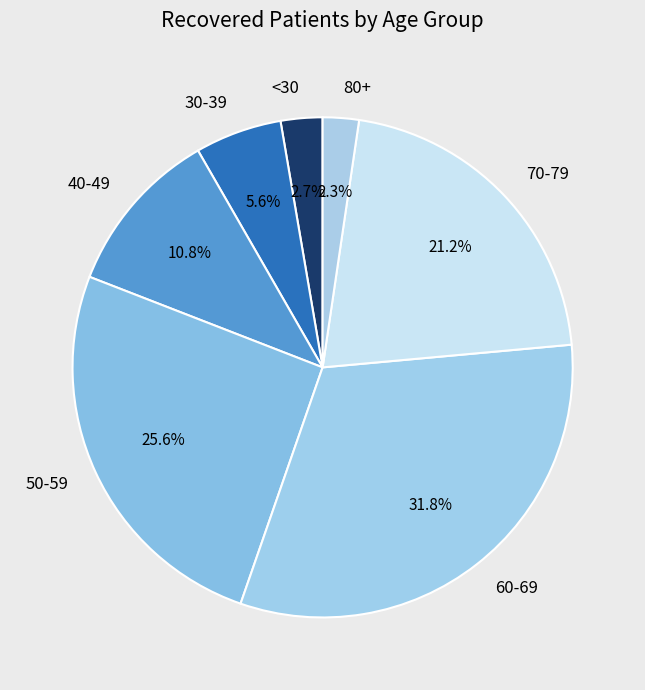

What is the ratio of the value at 80+ to the value at 30-39?

0.4